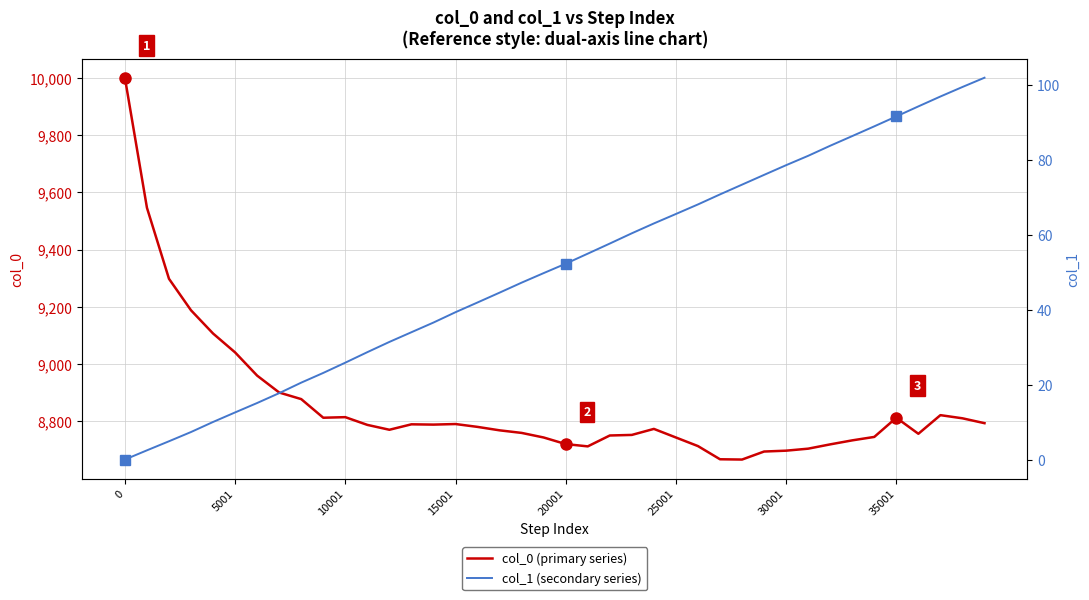

Reading right to left, transcribe all the data shown in this chart.

col_0 (primary series): 8794.0	8811.0	8822.0	8757.0	8813.0	8746.0	8734.0	8720.0	8705.0	8698.0	8695.0	8667.0	8668.0	8714.0	8744.0	8774.0	8753.0	8751.0	8713.0	8721.0	8744.0	8760.0	8769.0	8781.0	8791.0	8789.0	8790.0	8771.0	8788.0	8815.0	8813.0	8878.0	8901.0	8960.0	9041.0	9107.0	9188.0	9298.0	9546.0	10000.0
col_1 (secondary series): 102.0	99.5	97.0	94.3	91.7	89.0	86.4	83.8	81.1	78.6	76.1	73.4	70.8	68.2	65.6	63.1	60.4	57.7	55.0	52.3	49.8	47.3	44.6	42.0	39.4	36.6	34.0	31.4	28.7	25.9	23.1	20.5	17.7	15.1	12.6	10.0	7.4	4.9	2.5	0.0